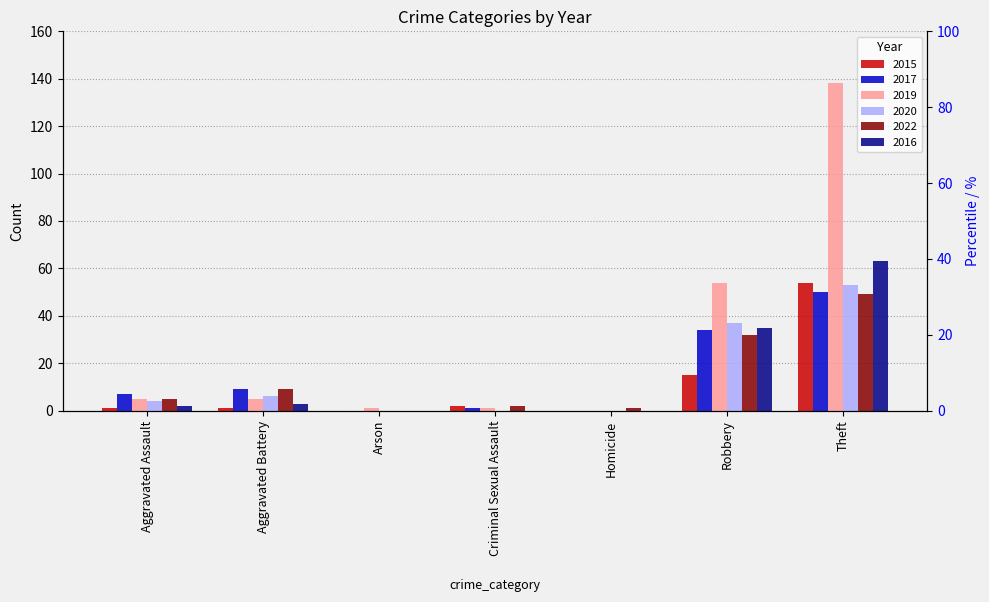

Reading left to right, extract all data points from this chart.

2015: 1	1	0	2	0	15	54
2017: 7	9	0	1	0	34	50
2019: 5	5	1	1	0	54	138
2020: 4	6	0	0	0	37	53
2022: 5	9	0	2	1	32	49
2016: 2	3	0	0	0	35	63